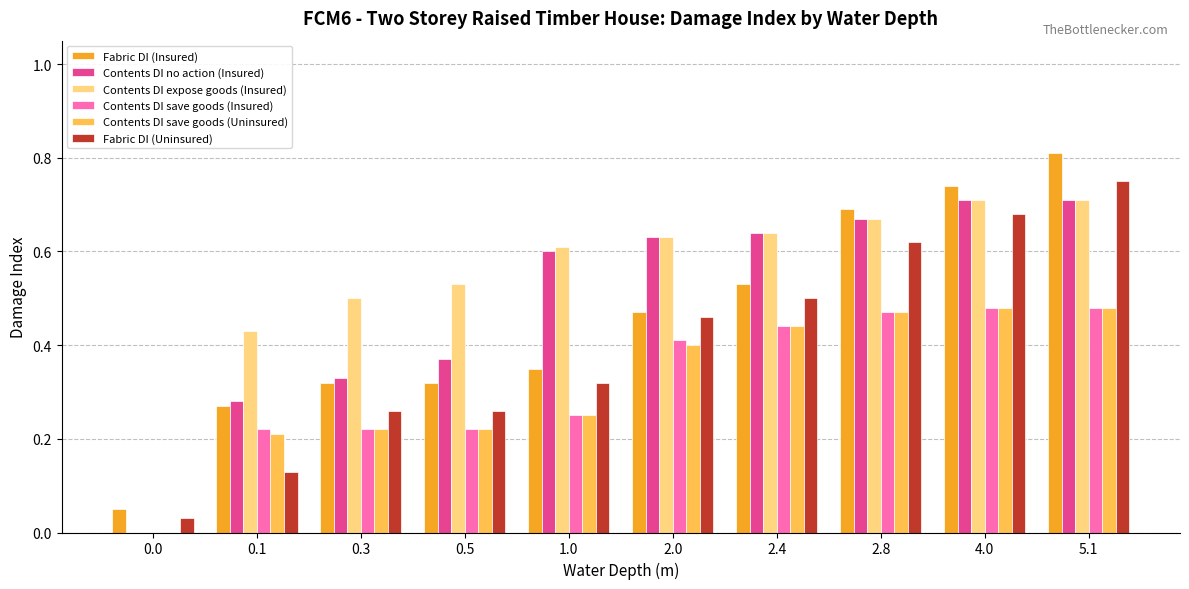

Which series has the widest spread of values?

Fabric DI (Insured)